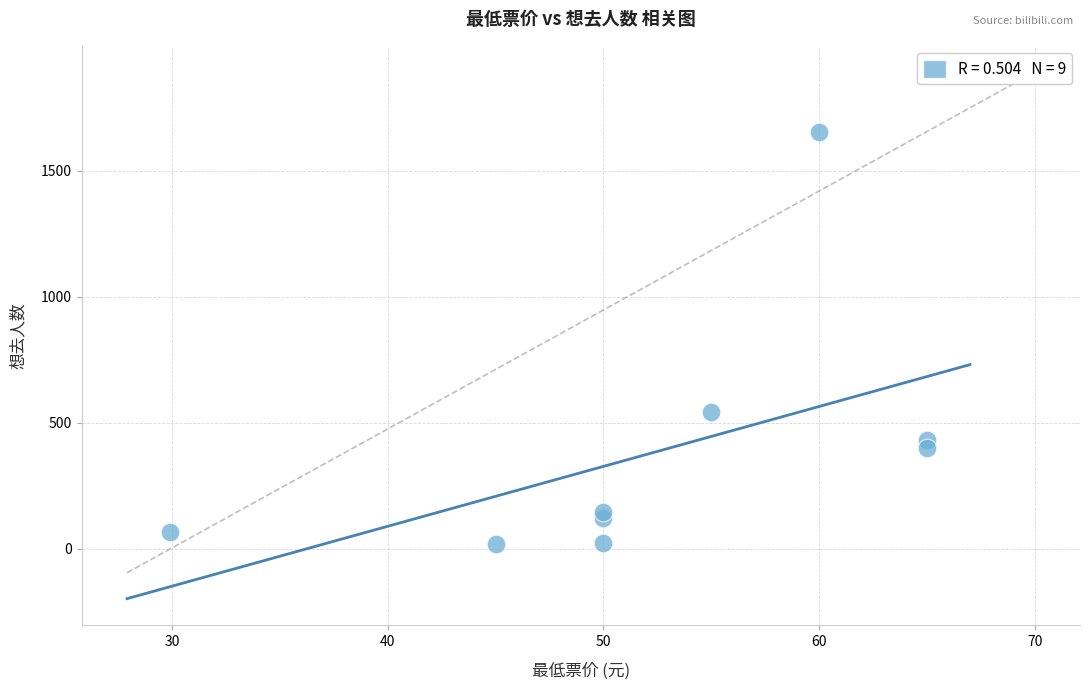

What Y value in the scatter plot is closest to 838?

545